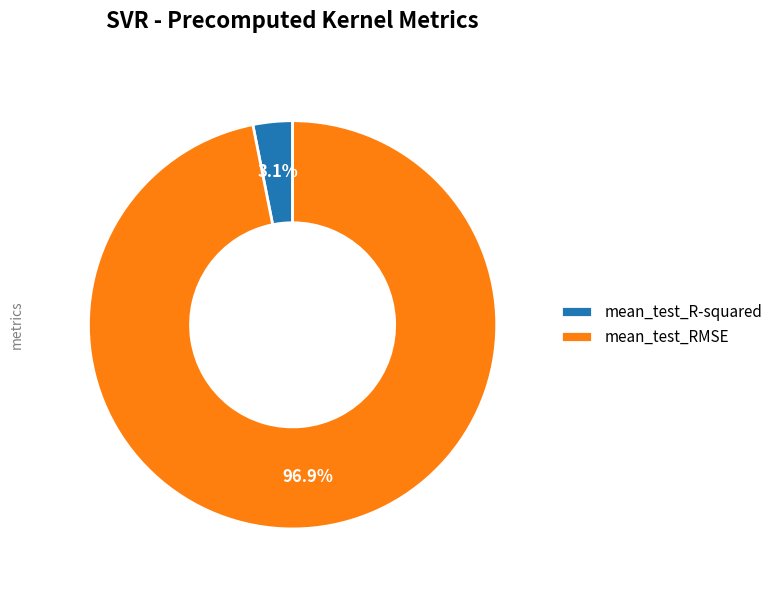

Rank the categories by value from highest to lowest.

mean_test_RMSE, mean_test_R-squared